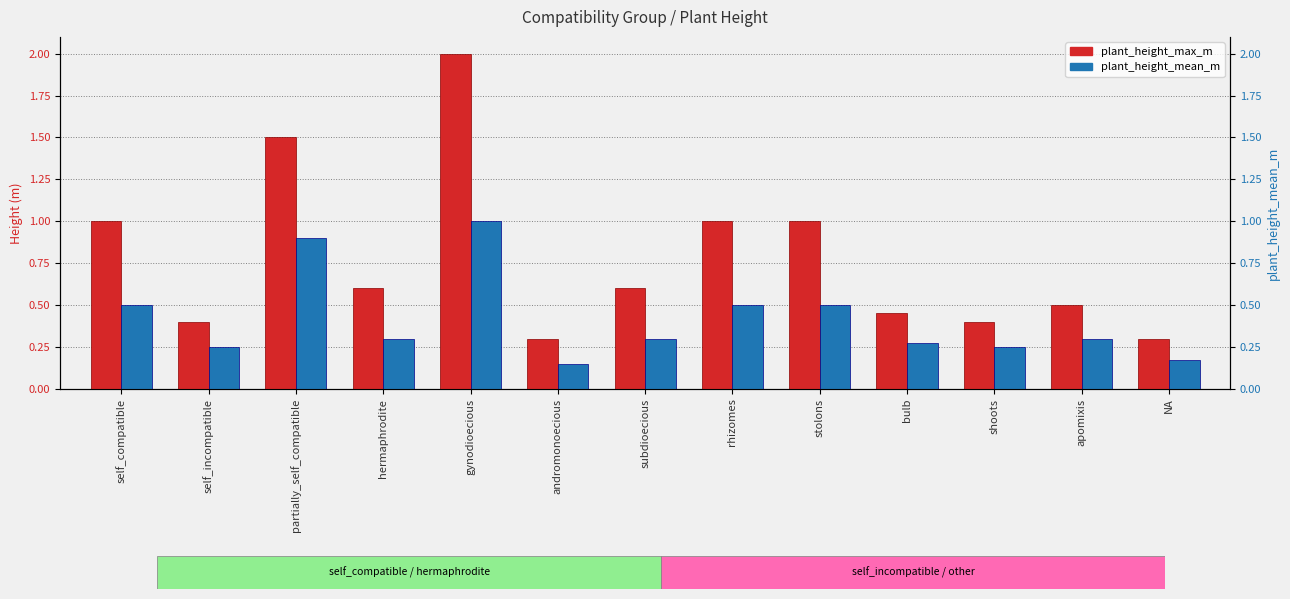

The value of plant_height_max_m at NA is 0.4. True or false?

False